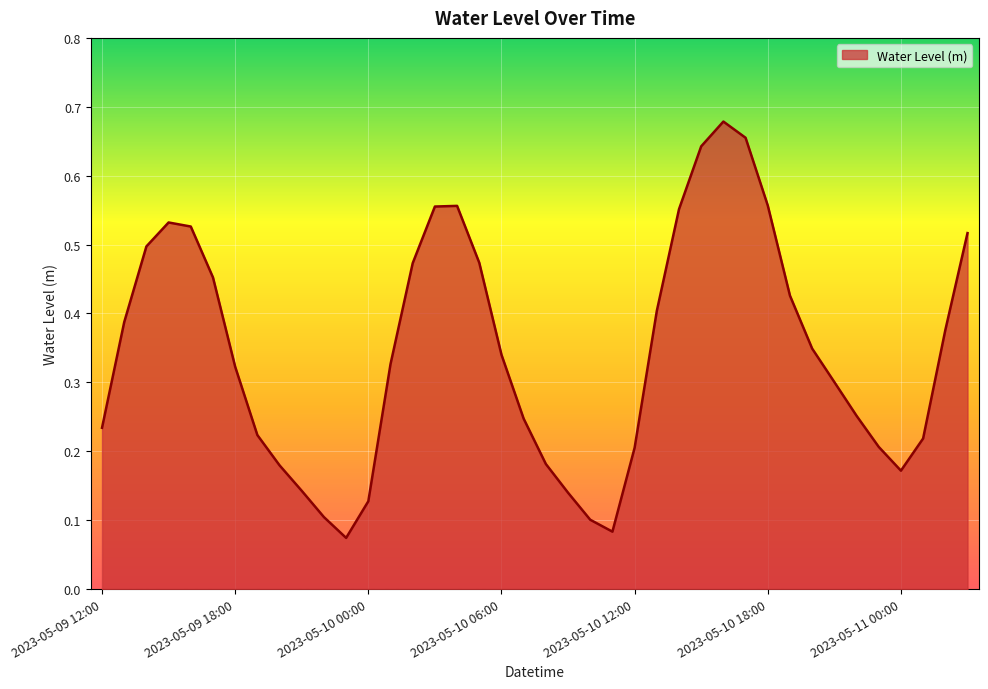

What is the greatest value displayed?

0.7